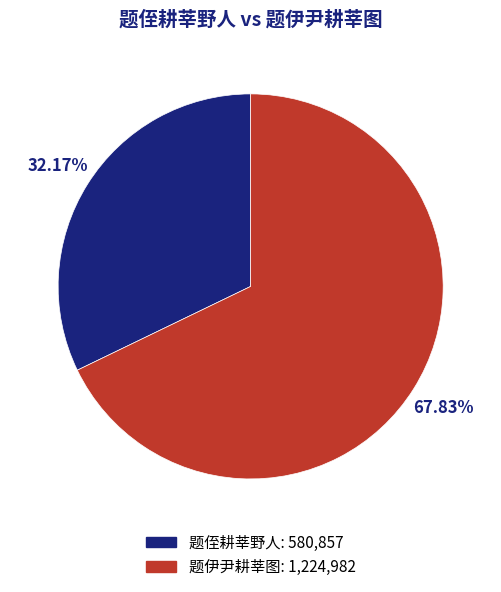

Rank the categories by value from highest to lowest.

题伊尹耕莘图, 题侄耕莘野人